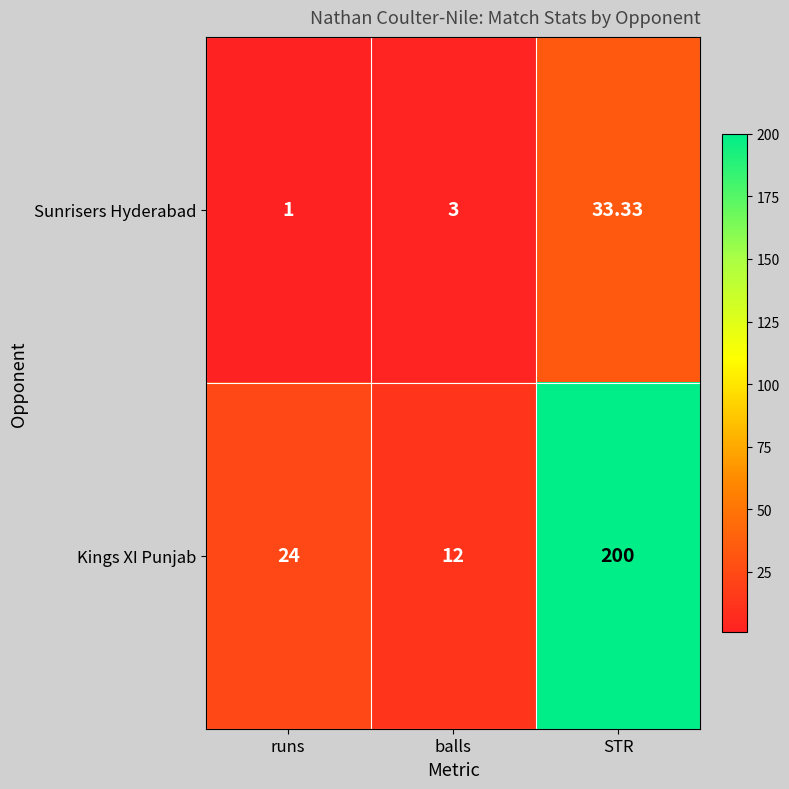

At which label does Kings XI Punjab reach its minimum?

balls